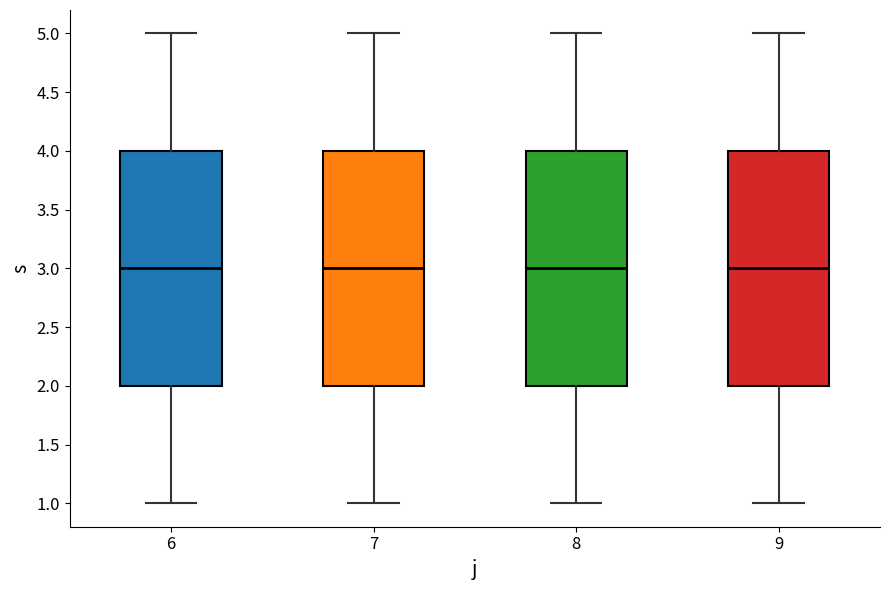

Reading left to right, read every box against the y-axis: the position of its median line, the range the box covers, and the ends of its whiskers. The values are not printed on the chart, so give them approximately, as read against the axis.

6: median 3, box 2 to 4, whiskers 1 to 5
7: median 3, box 2 to 4, whiskers 1 to 5
8: median 3, box 2 to 4, whiskers 1 to 5
9: median 3, box 2 to 4, whiskers 1 to 5